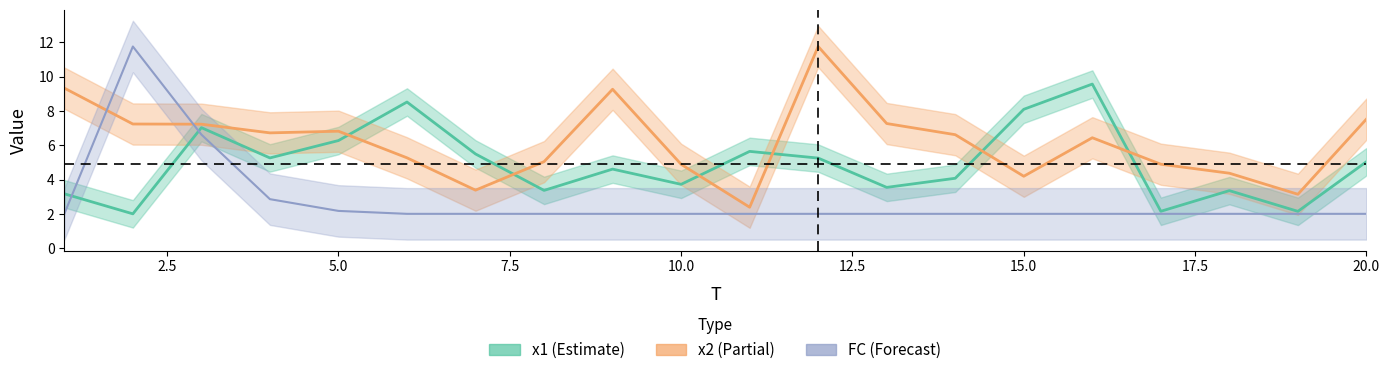

Is it true that x1 equals 1.3 at 2?

False